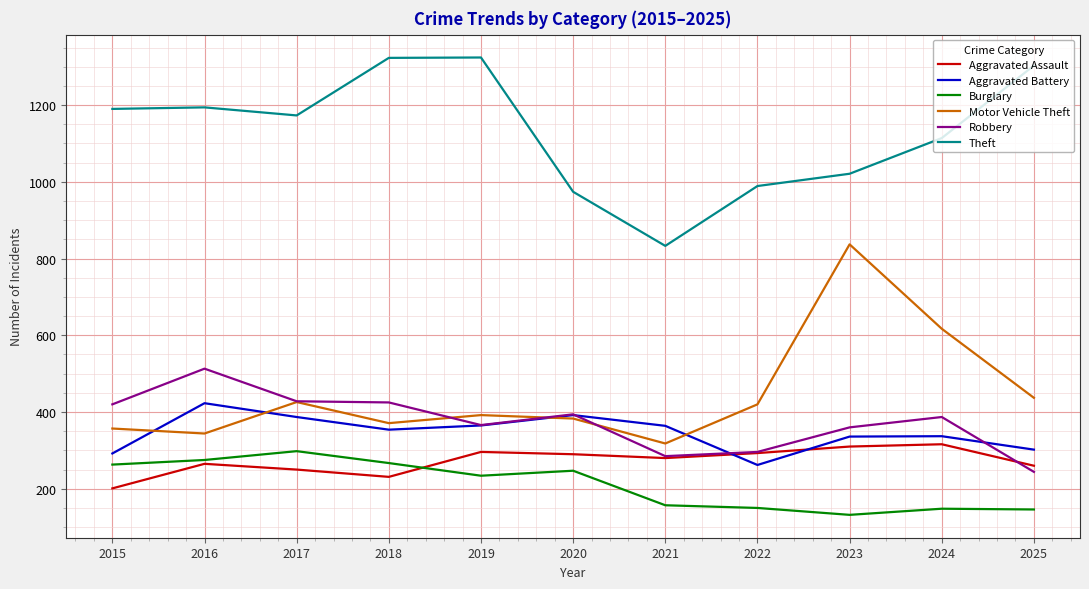

At how many categories does at least one series exceed 331?

11